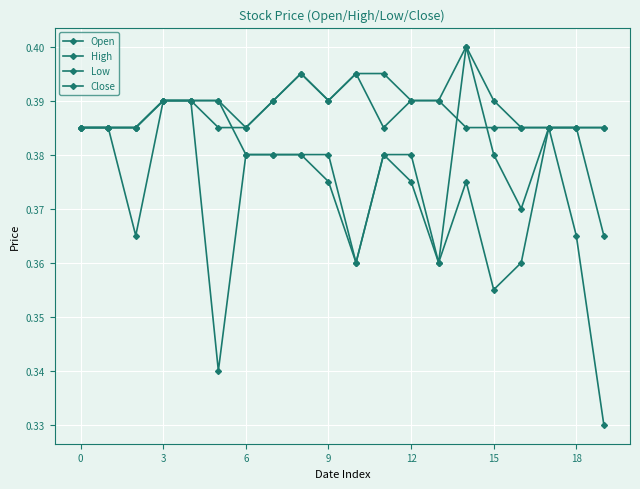

Reading left to right, what are all the values shown in this chart?

Open: 0.4	0.4	0.4	0.4	0.4	0.4	0.4	0.4	0.4	0.4	0.4	0.4	0.4	0.4	0.4	0.4	0.4	0.4	0.4	0.4
High: 0.4	0.4	0.4	0.4	0.4	0.4	0.4	0.4	0.4	0.4	0.4	0.4	0.4	0.4	0.4	0.4	0.4	0.4	0.4	0.4
Low: 0.4	0.4	0.4	0.4	0.4	0.3	0.4	0.4	0.4	0.4	0.4	0.4	0.4	0.4	0.4	0.4	0.4	0.4	0.4	0.3
Close: 0.4	0.4	0.4	0.4	0.4	0.4	0.4	0.4	0.4	0.4	0.4	0.4	0.4	0.4	0.4	0.4	0.4	0.4	0.4	0.4